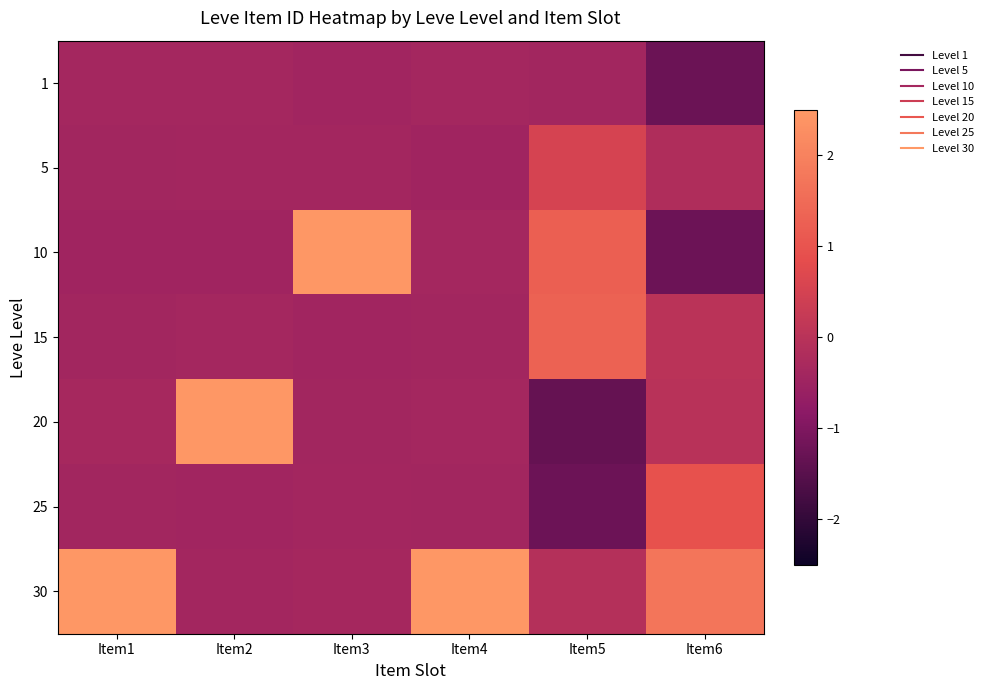

Reading right to left, list all the values displayed in this chart.

1: Item6=-1.3	Item5=-0.4	Item4=-0.4	Item3=-0.4	Item2=-0.4	Item1=-0.4
5: Item6=-0.2	Item5=0.5	Item4=-0.5	Item3=-0.4	Item2=-0.4	Item1=-0.4
10: Item6=-1.2	Item5=1.2	Item4=-0.4	Item3=2.4	Item2=-0.5	Item1=-0.5
15: Item6=0.0	Item5=1.3	Item4=-0.4	Item3=-0.4	Item2=-0.4	Item1=-0.4
20: Item6=-0.0	Item5=-1.3	Item4=-0.4	Item3=-0.4	Item2=2.4	Item1=-0.3
25: Item6=0.9	Item5=-1.2	Item4=-0.4	Item3=-0.4	Item2=-0.4	Item1=-0.4
30: Item6=1.7	Item5=-0.1	Item4=2.4	Item3=-0.4	Item2=-0.4	Item1=2.4